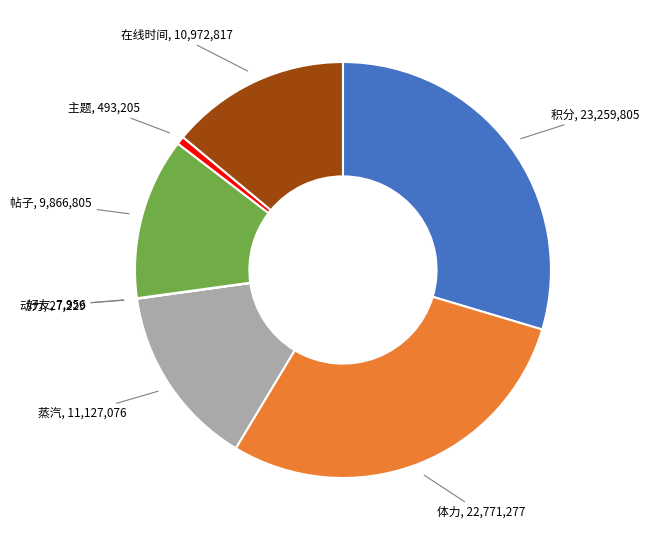

Which category has the biggest portion of the pie?

积分